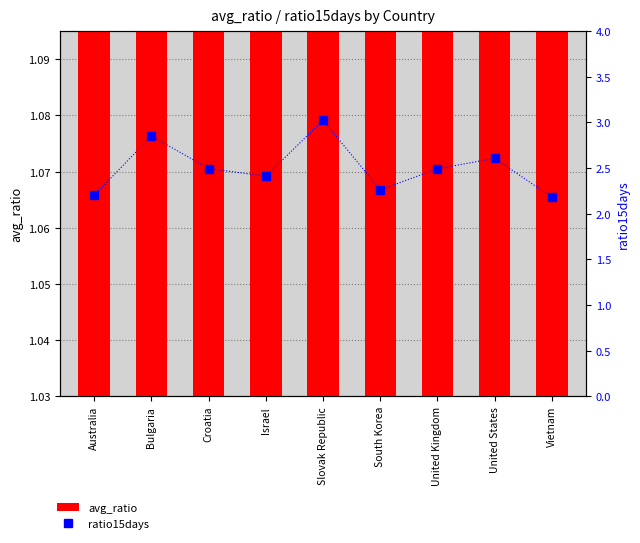

Which category has the highest value across all series?

Slovak Republic